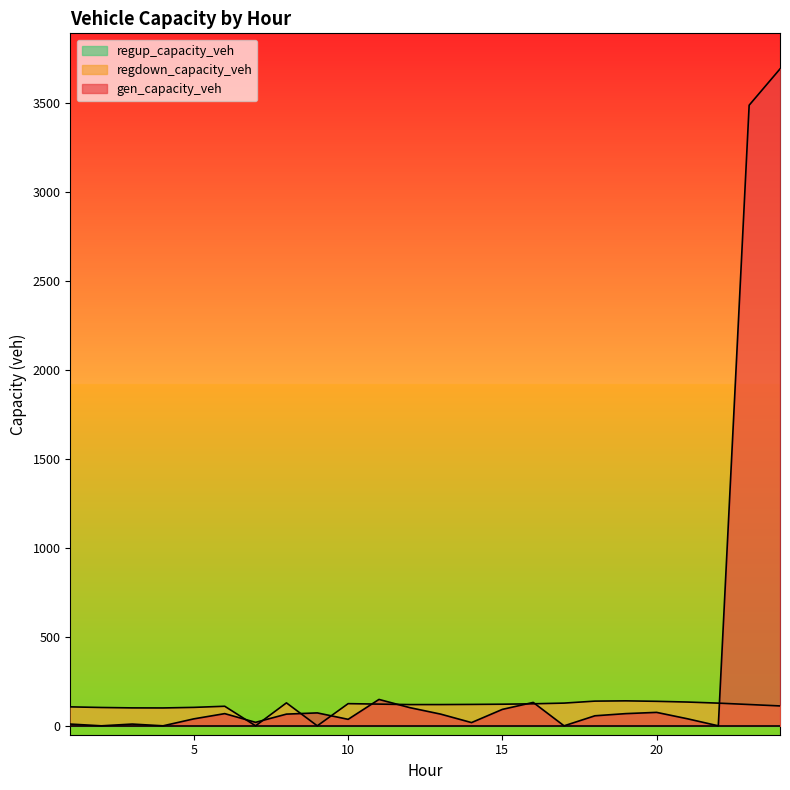

Which series has the largest range (max minus min)?

gen_capacity_veh